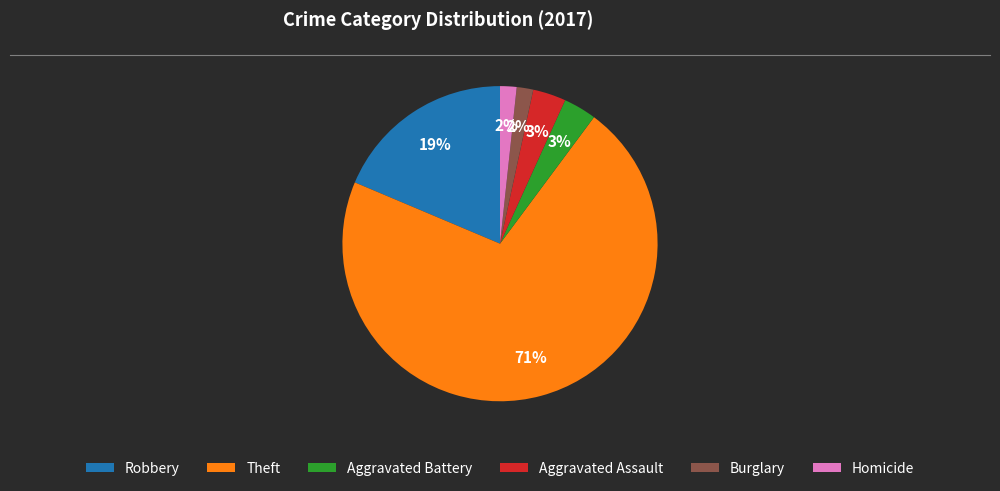

What percentage is the Aggravated Assault slice, to the nearest percent?

3%